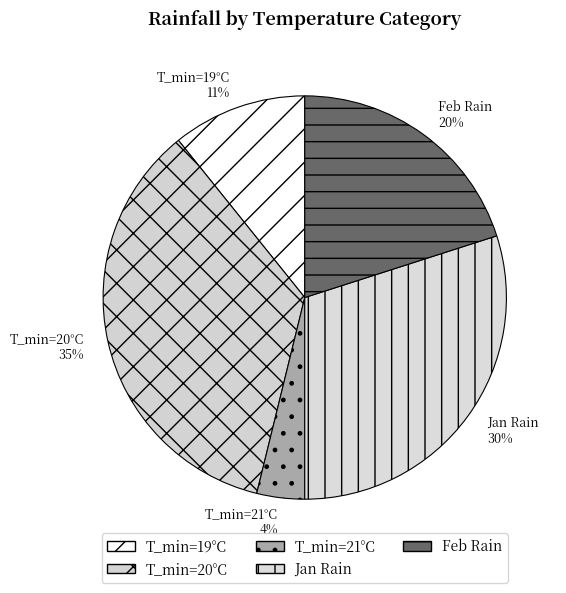

The Jan Rain slice represents 24% of the pie. True or false?

False